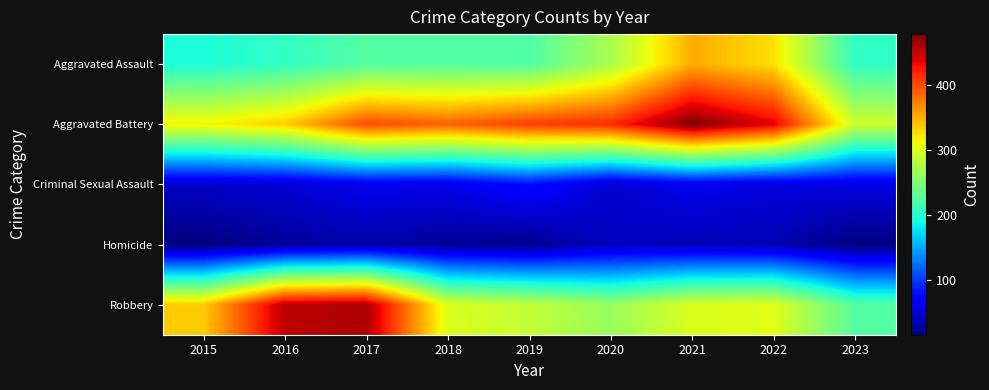

What is the difference between the highest and lowest values at 2016?

428